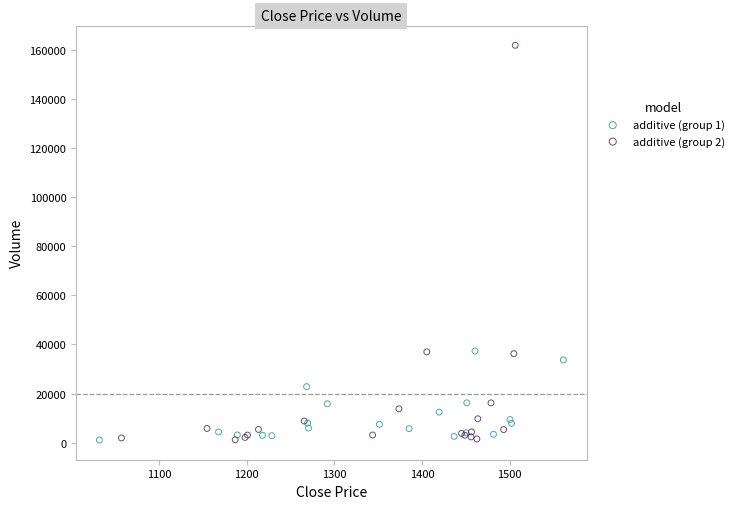

Which series contains the highest Y value?

additive (group 2)